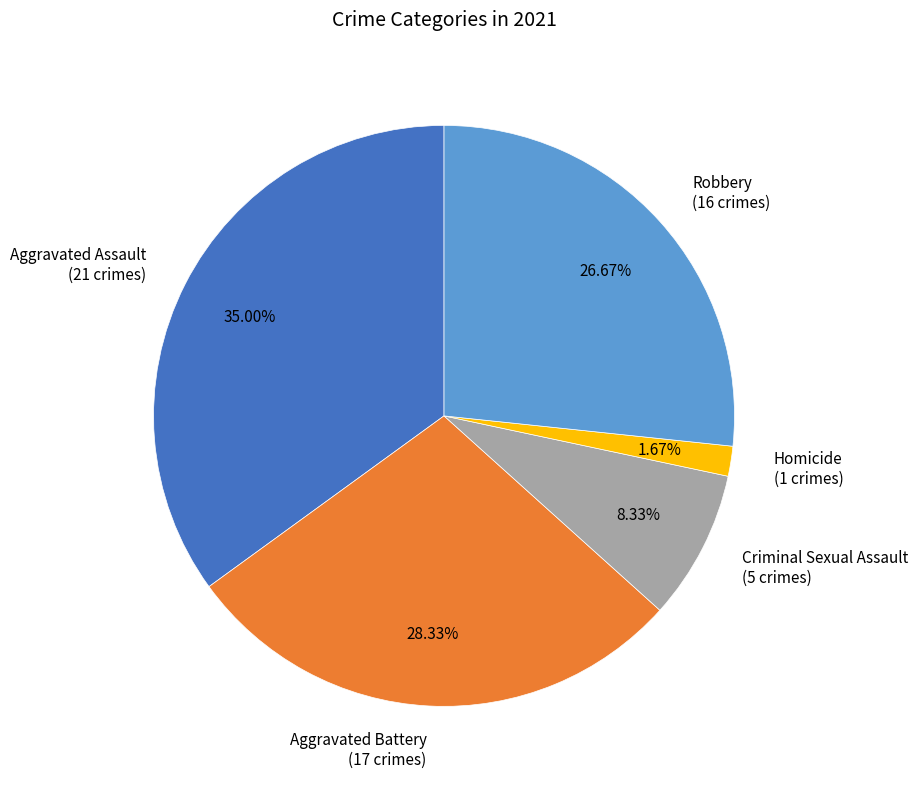

To the nearest percent, what is the difference between the largest and smallest slice percentages?

33%